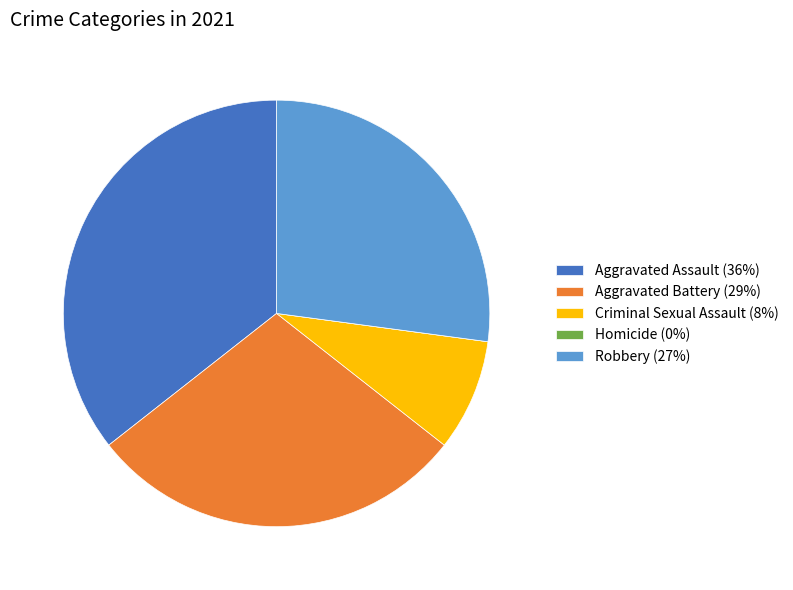

What is the largest slice in the pie chart?

Aggravated Assault